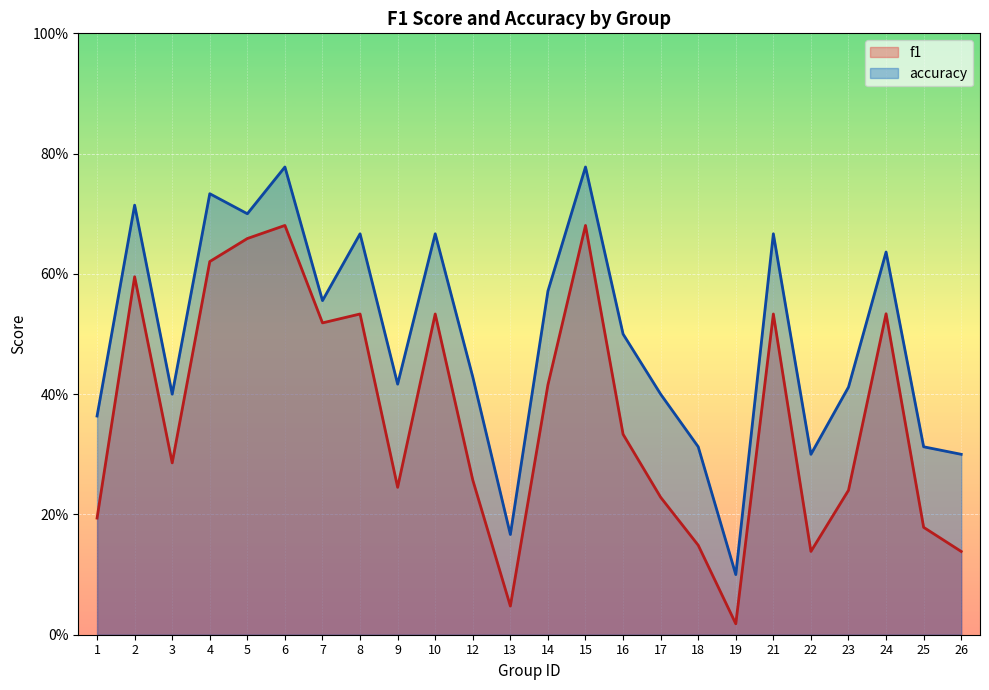

List the labels in order of accuracy value, largest first.

6, 15, 4, 2, 5, 8, 10, 21, 24, 14, 7, 16, 12, 9, 23, 3, 17, 1, 18, 25, 22, 26, 13, 19